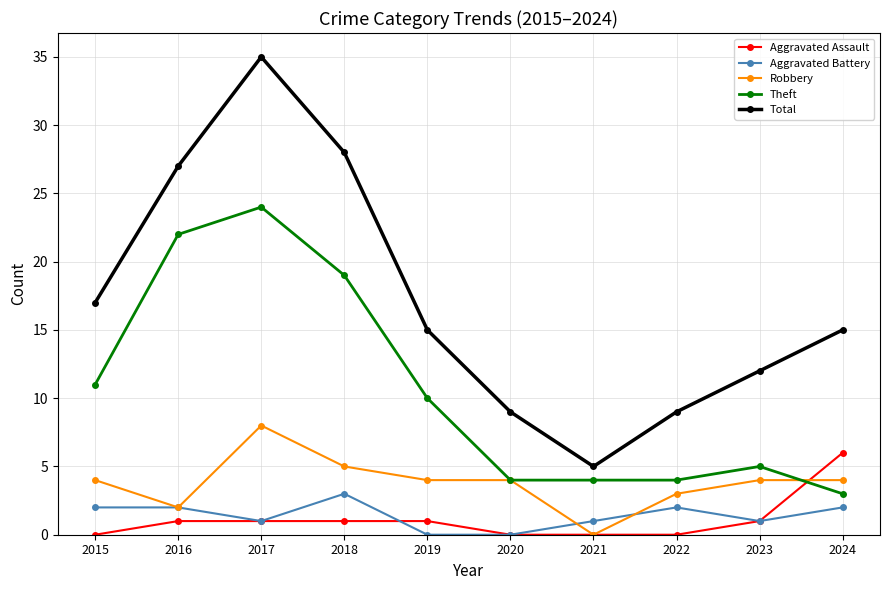

Does the chart have visible grid lines?

Yes